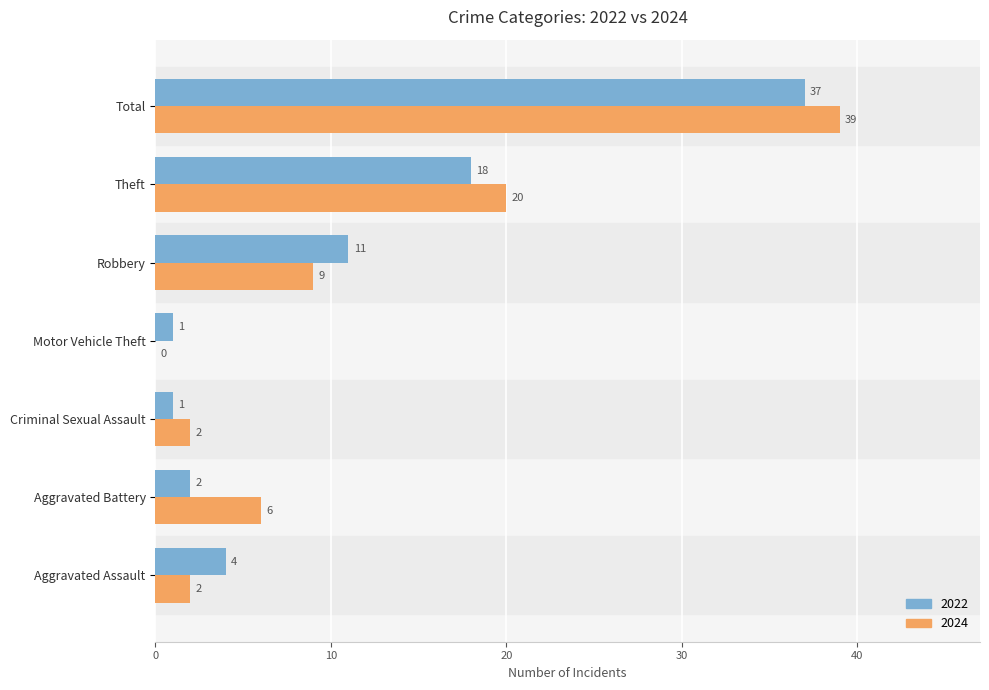

The value of 2022 at Aggravated Assault is 6. True or false?

False